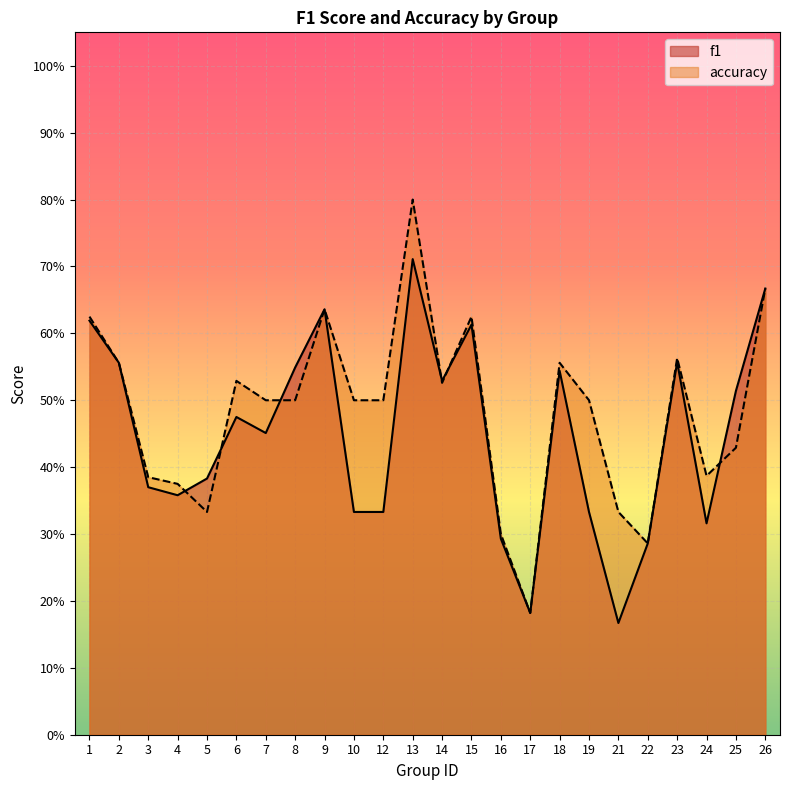

Reading left to right, list all the values displayed in this chart.

f1: 0.6	0.6	0.4	0.4	0.4	0.5	0.5	0.5	0.6	0.3	0.3	0.7	0.5	0.6	0.3	0.2	0.5	0.3	0.2	0.3	0.6	0.3	0.5	0.7
accuracy: 0.6	0.6	0.4	0.4	0.3	0.5	0.5	0.5	0.6	0.5	0.5	0.8	0.5	0.6	0.3	0.2	0.6	0.5	0.3	0.3	0.6	0.4	0.4	0.7